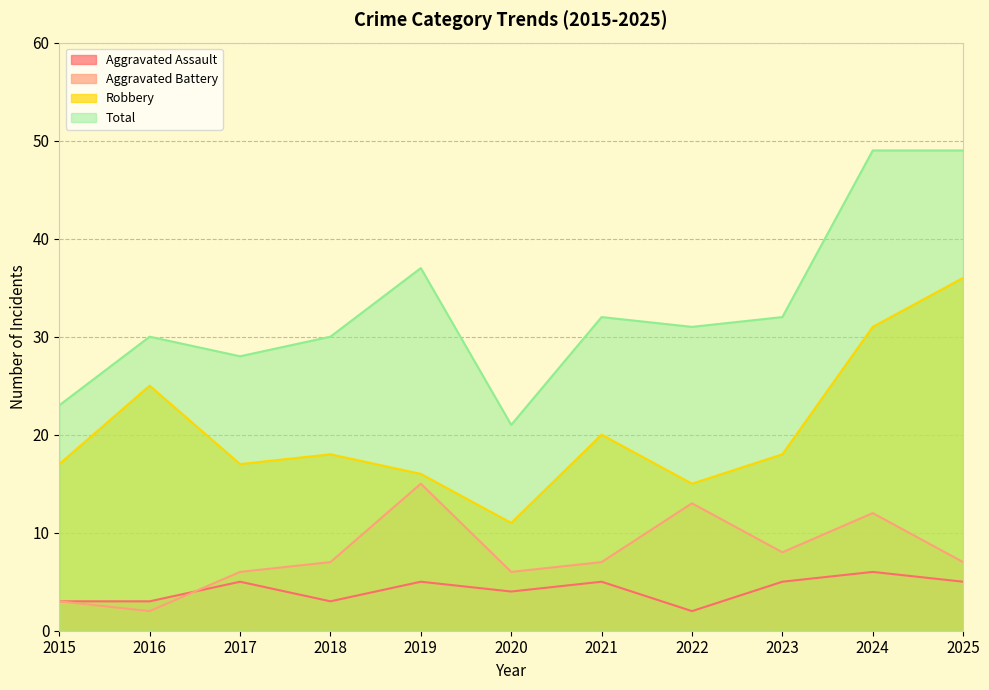

How many categories are shown in the chart?

11